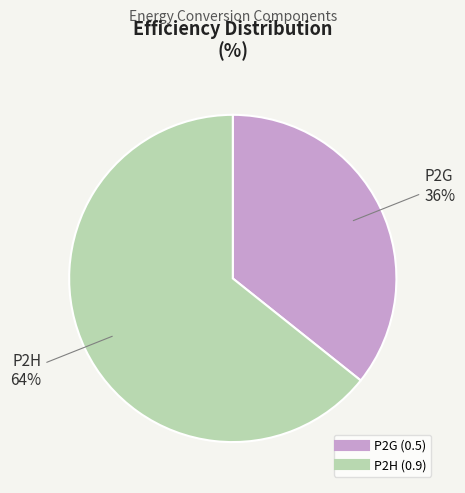

Which category has the smallest portion of the pie?

P2G